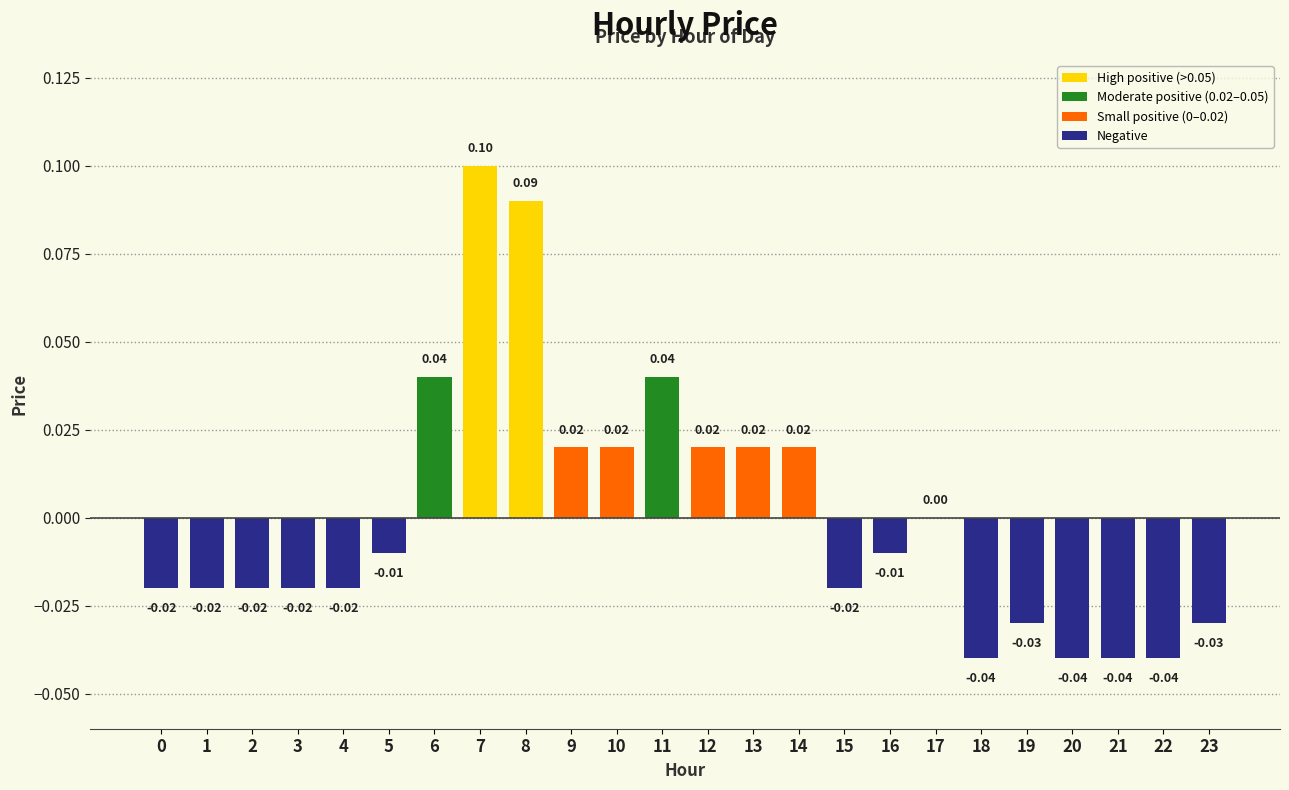

Between 18 and 12, which is larger?

12